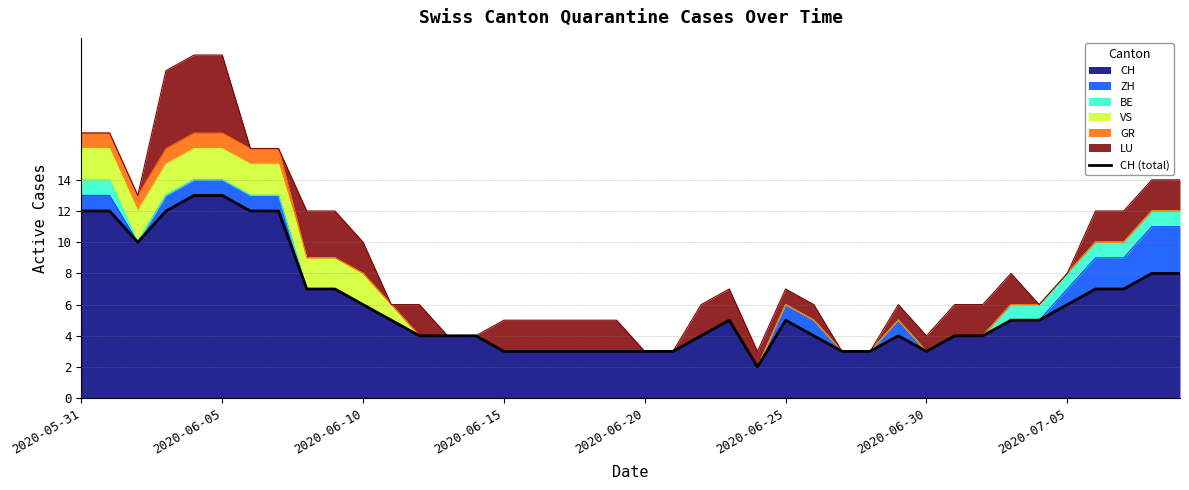

The chart shows a value of 14 at 2020-06-10. True or false?

False